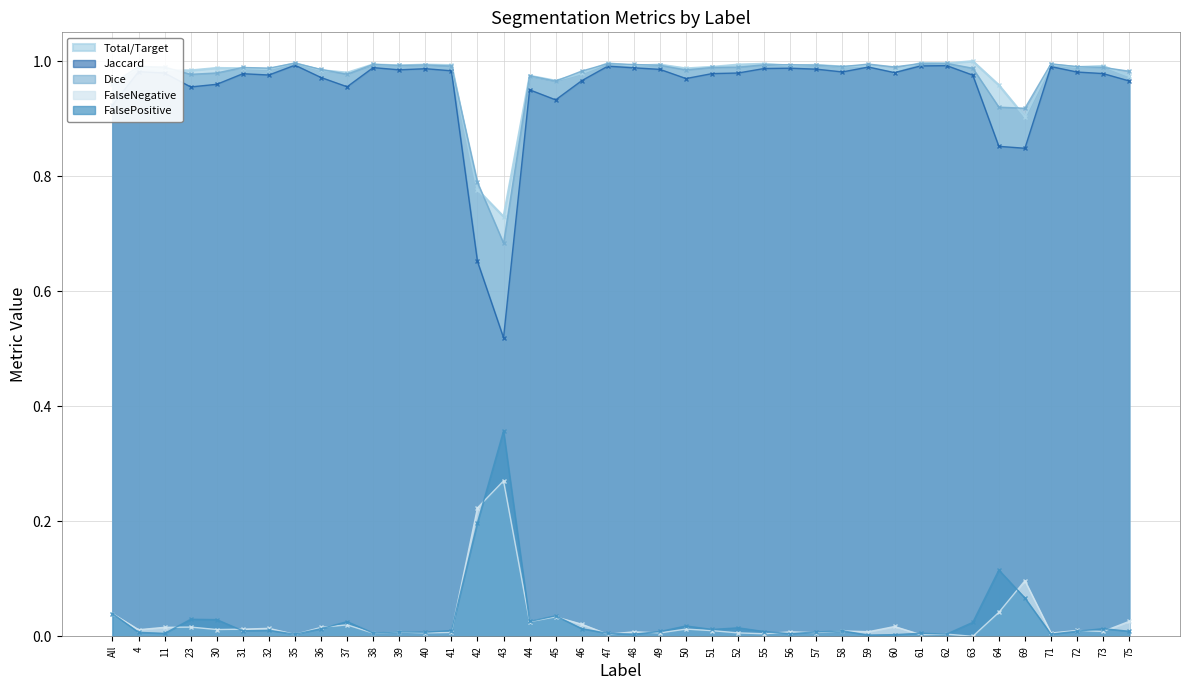

Rank the series by their maximum value, from highest to lowest.

Total/Target, Dice, Jaccard, FalsePositive, FalseNegative